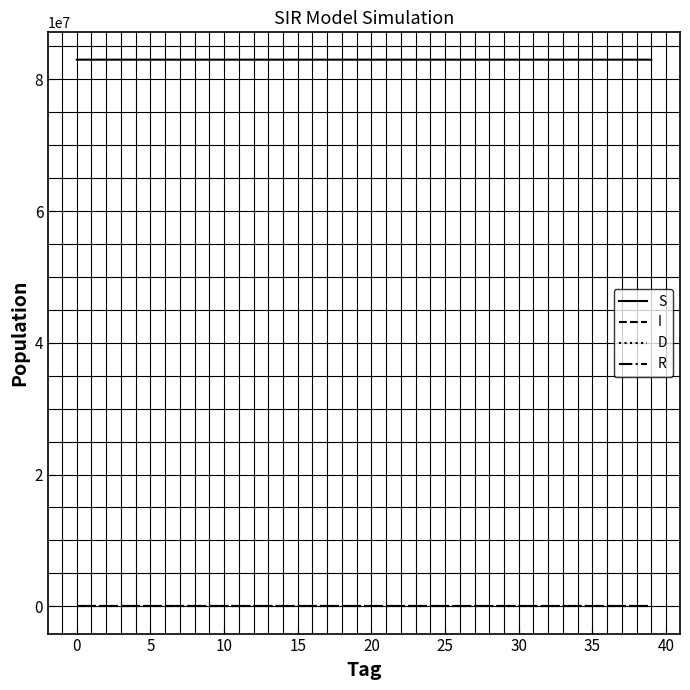

True or false: R and S cross at least once.

False